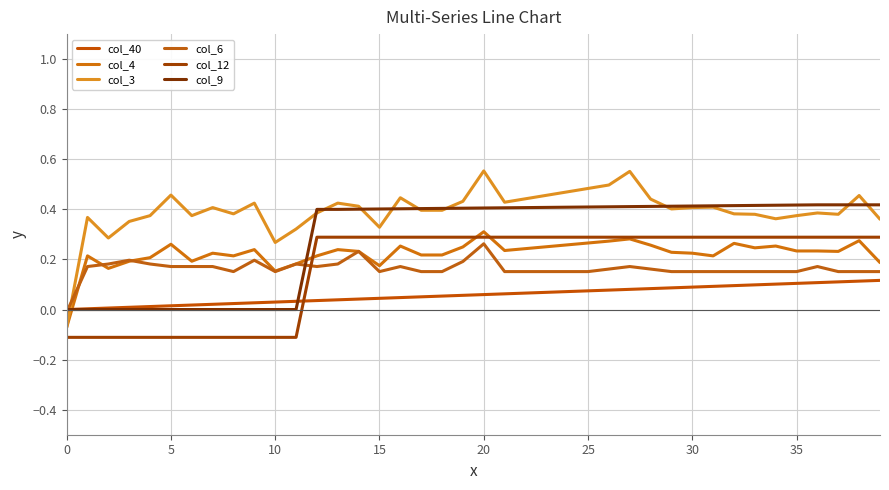

Is this an area chart (filled region under the line)?

No